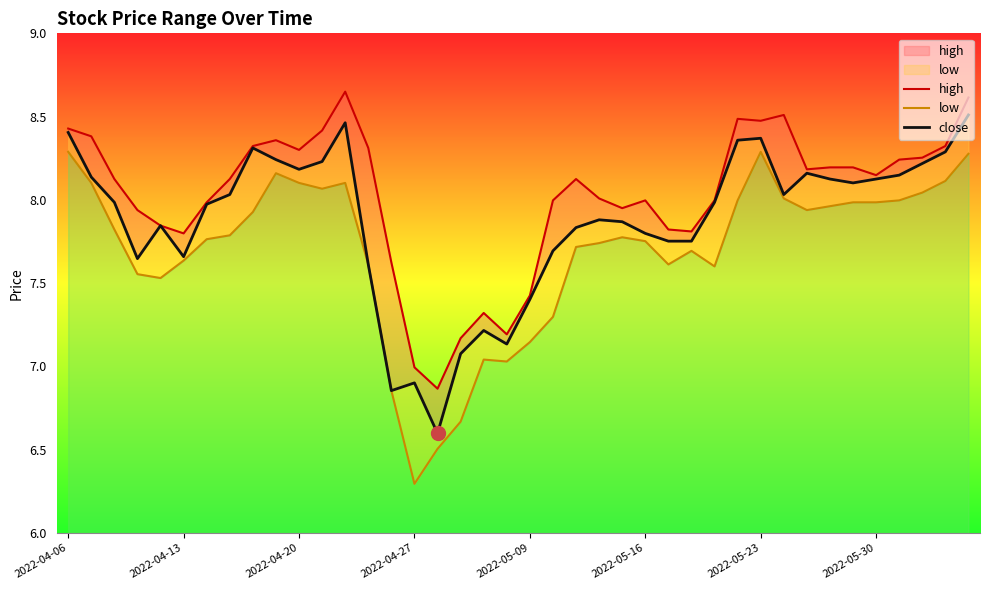

What is the difference between the maximum and minimum values in the high series?

1.8